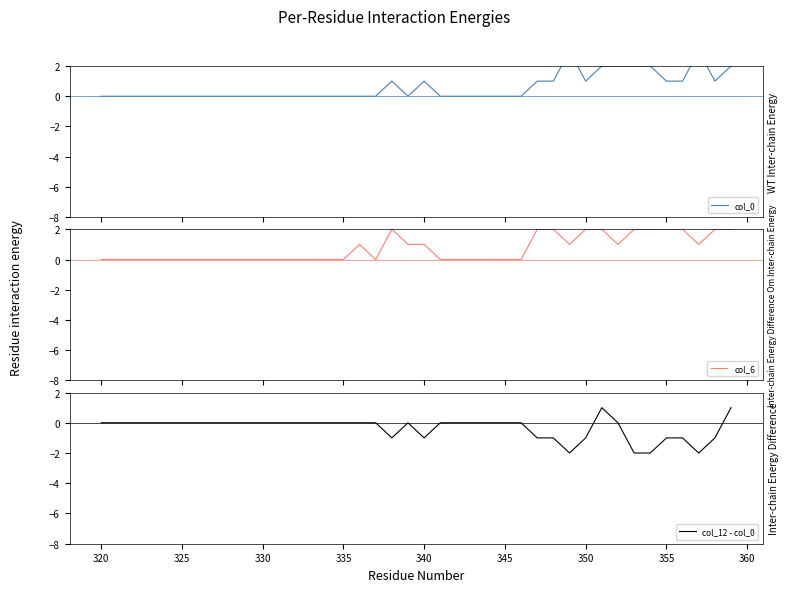

Reading left to right, extract all data points from this chart.

col_0: 0	0	0	0	0	0	0	0	0	0	0	0	0	0	0	0	0	0	1	0	1	0	0	0	0	0	0	1	1	3	1	2	2	2	2	1	1	3	1	2
col_6: 0	0	0	0	0	0	0	0	0	0	0	0	0	0	0	0	1	0	2	1	1	0	0	0	0	0	0	2	2	1	2	2	1	2	2	2	2	1	2	2
col_12 - col_0: 0	0	0	0	0	0	0	0	0	0	0	0	0	0	0	0	0	0	-1	0	-1	0	0	0	0	0	0	-1	-1	-2	-1	1	0	-2	-2	-1	-1	-2	-1	1